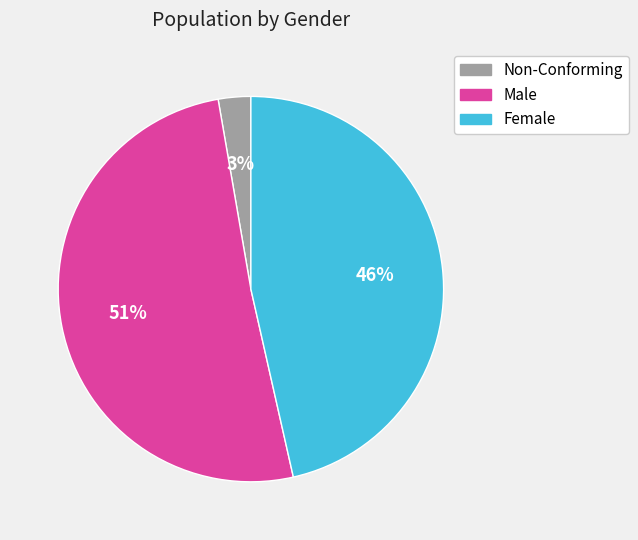

Does any single category account for the majority?

Yes